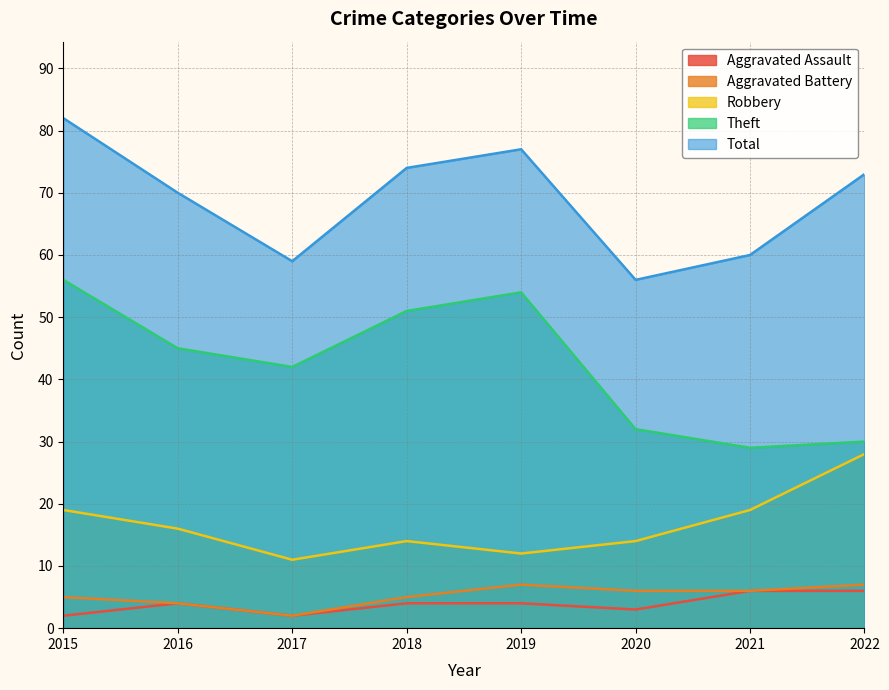

Reading left to right, transcribe all the data shown in this chart.

Aggravated Assault: 2	4	2	4	4	3	6	6
Aggravated Battery: 5	4	2	5	7	6	6	7
Robbery: 19	16	11	14	12	14	19	28
Theft: 56	45	42	51	54	32	29	30
Total: 82	70	59	74	77	56	60	73